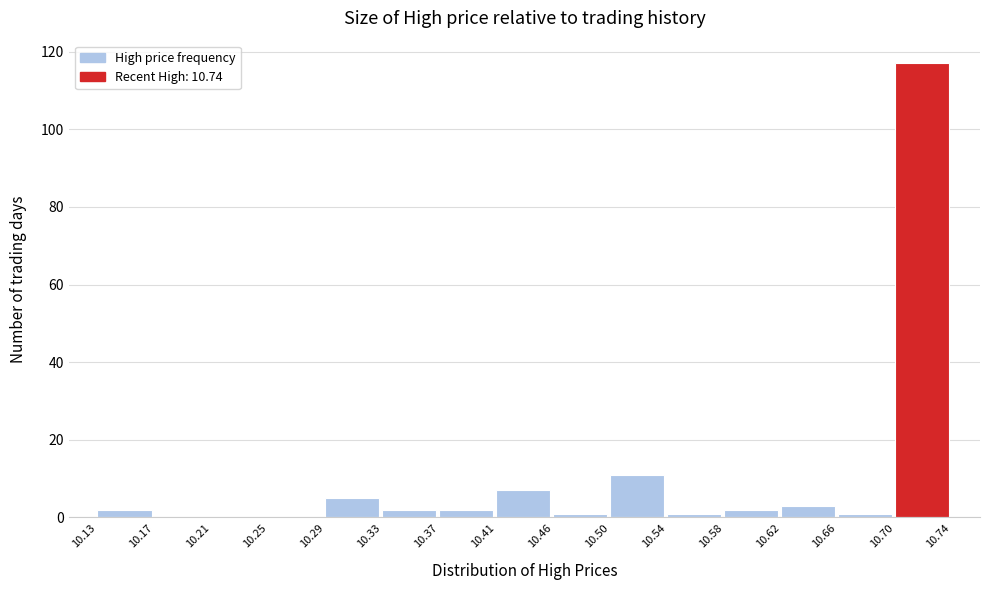

Reading left to right, transcribe this chart: for each bar, give the range it covers on the x-axis and its height. The values are not printed on the chart, so give them approximately, as read against the axis.

10.13 to 10.17: 2
10.17 to 10.21: 0
10.21 to 10.25: 0
10.25 to 10.29: 0
10.29 to 10.33: 6
10.33 to 10.37: 2
10.37 to 10.41: 2
10.41 to 10.46: 8
10.46 to 10.50: under 2
10.50 to 10.54: 12
10.54 to 10.58: under 2
10.58 to 10.62: 2
10.62 to 10.66: 4
10.66 to 10.70: under 2
10.70 to 10.74: 118